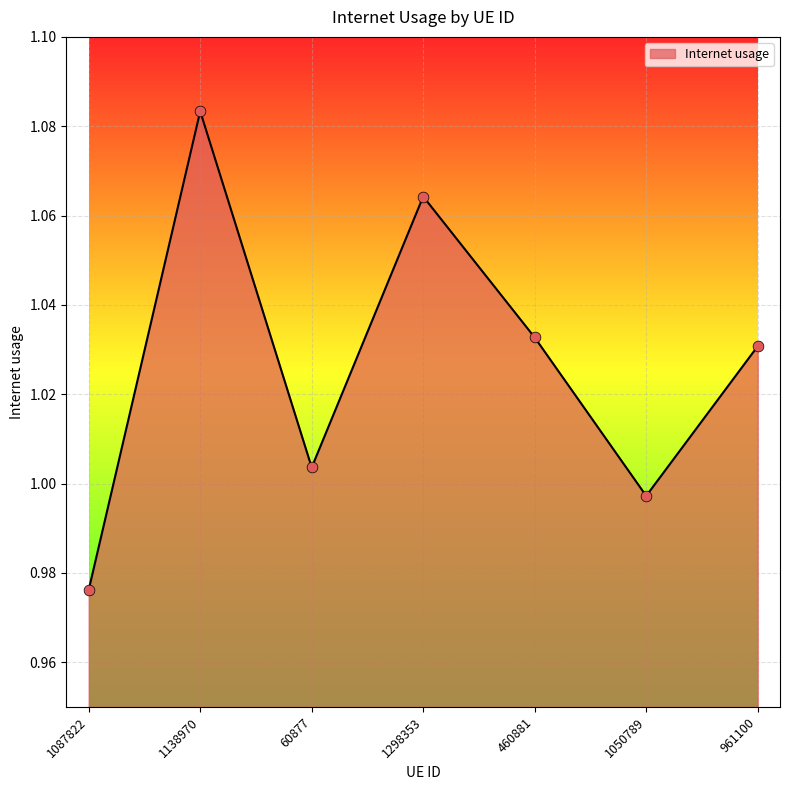

Which has a higher value, 961100 or 60877?

961100